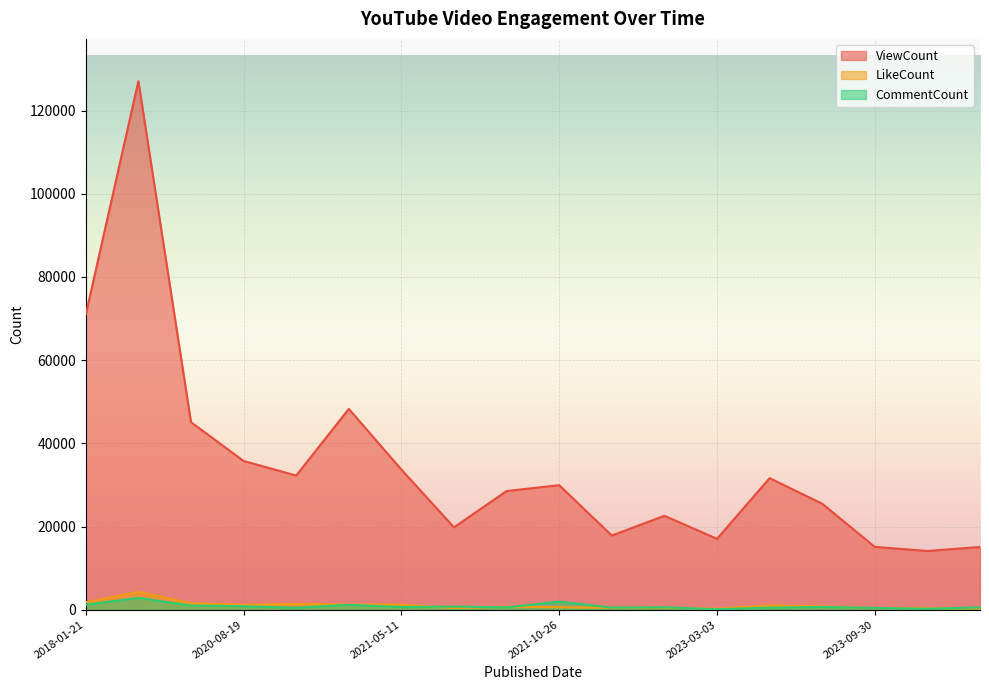

Count the number of data series in this chart.

3